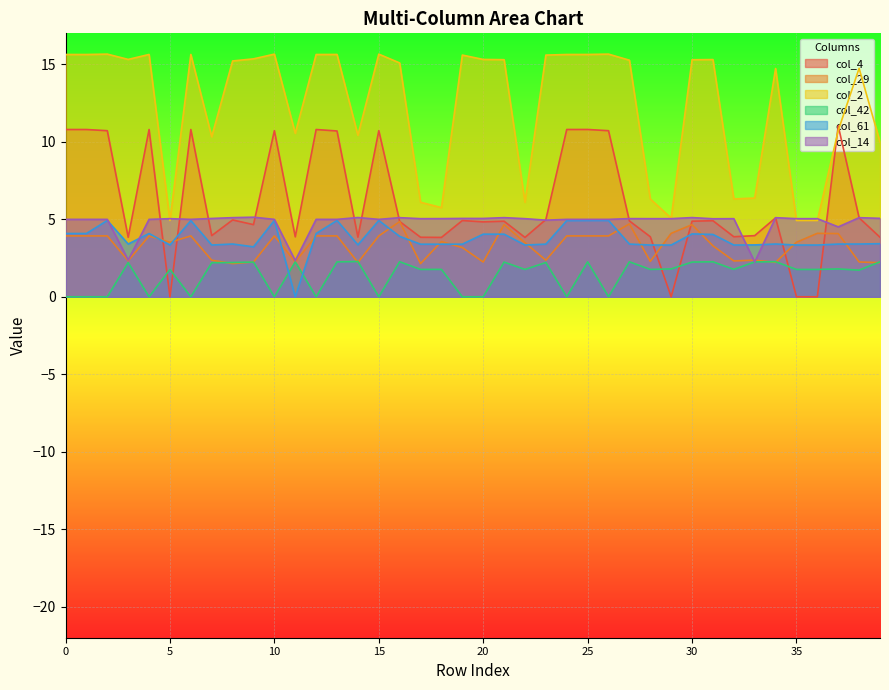

Reading left to right, transcribe all the data shown in this chart.

col_4: 10.8	10.8	10.7	3.8	10.8	0.0	10.8	3.9	5.0	4.7	10.7	3.9	10.8	10.7	3.8	10.7	4.9	3.8	3.8	4.9	4.8	4.9	3.8	5.0	10.8	10.8	10.7	4.9	3.9	0.0	4.9	4.9	3.9	3.9	5.1	0.0	0.0	11.0	5.1	3.8
col_29: 3.9	3.9	3.9	2.3	3.9	3.5	3.9	2.4	2.1	2.2	3.9	2.3	3.9	3.9	2.2	3.9	4.9	2.1	3.6	3.2	2.2	4.7	3.5	2.4	3.9	3.9	3.9	4.7	2.3	4.1	4.7	3.3	2.3	2.4	2.2	3.5	4.1	4.1	2.2	2.2
col_2: 15.6	15.6	15.7	15.3	15.6	4.9	15.6	10.3	15.2	15.4	15.7	10.5	15.6	15.6	10.4	15.7	15.1	6.1	5.8	15.6	15.3	15.3	6.1	15.6	15.6	15.6	15.7	15.3	6.3	5.1	15.3	15.3	6.3	6.4	14.7	4.9	4.9	10.7	14.7	10.0
col_42: 0.0	0.0	0.0	2.2	0.0	1.8	0.0	2.2	2.2	2.2	0.0	2.3	0.0	2.3	2.3	0.0	2.3	1.8	1.8	0.0	0.0	2.2	1.8	2.2	0.0	2.3	0.0	2.3	1.8	1.8	2.2	2.3	1.8	2.2	2.3	1.8	1.8	1.8	1.7	2.3
col_61: 4.1	4.1	4.9	3.4	4.1	3.3	4.9	3.3	3.4	3.2	4.9	0.0	4.1	4.9	3.4	4.9	3.9	3.4	3.4	3.4	4.0	4.0	3.3	3.4	4.9	4.9	4.9	3.4	3.3	3.3	4.1	4.0	3.3	3.3	3.4	3.3	3.3	3.4	3.4	3.4
col_14: 5.0	5.0	5.0	2.4	5.0	5.0	5.0	5.1	5.1	5.1	5.0	2.3	5.0	5.0	5.1	5.0	5.1	5.0	5.0	5.1	5.1	5.1	5.0	4.9	5.0	5.0	5.0	5.0	5.0	5.0	5.1	5.0	5.0	2.2	5.1	5.0	5.0	4.5	5.1	5.1